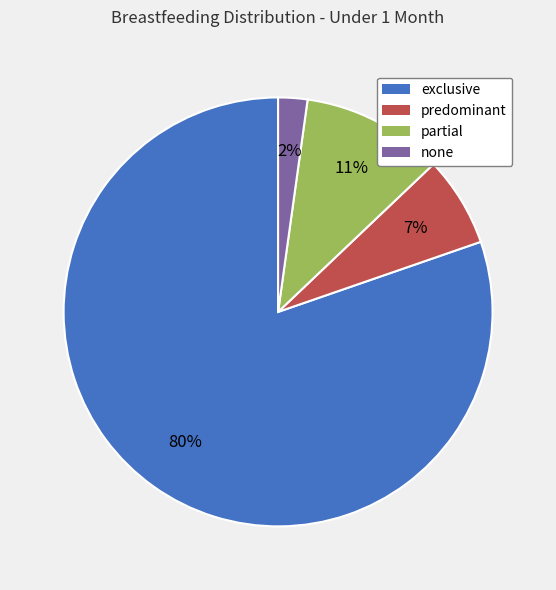

True or false: partial accounts for 3% of the total.

False